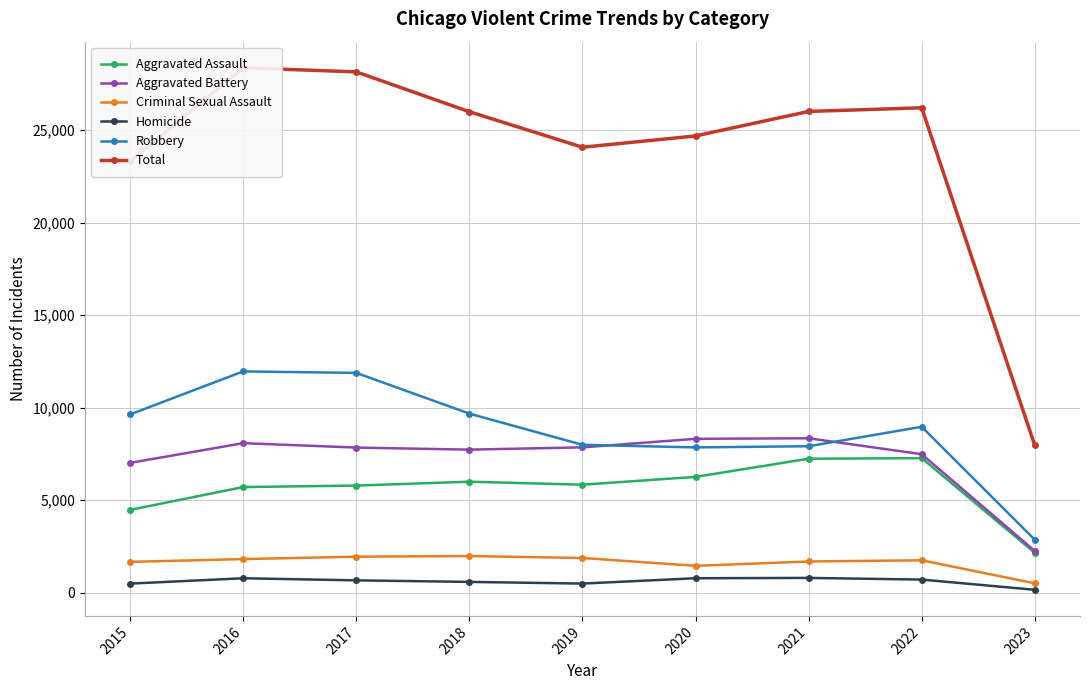

What are all the series names shown in the legend?

Aggravated Assault, Aggravated Battery, Criminal Sexual Assault, Homicide, Robbery, Total